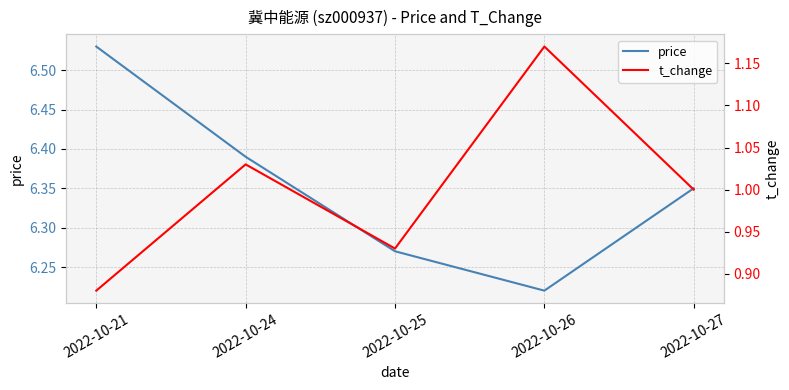

How many t_change values are between 0 and 1?

3